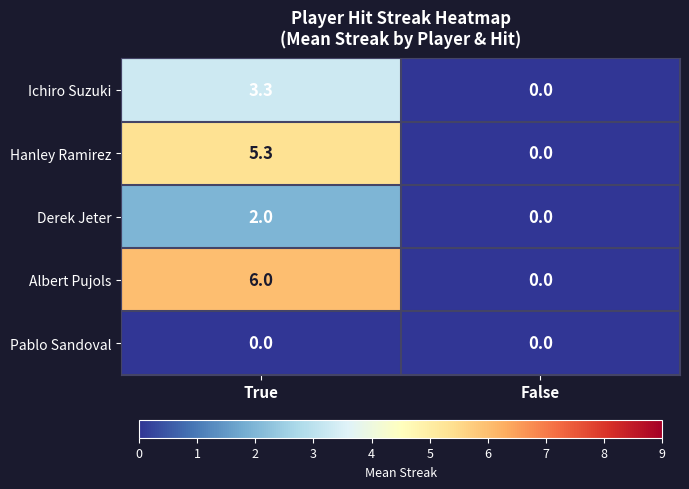

Rank the series by their maximum value, from highest to lowest.

Albert Pujols, Hanley Ramirez, Ichiro Suzuki, Derek Jeter, Pablo Sandoval